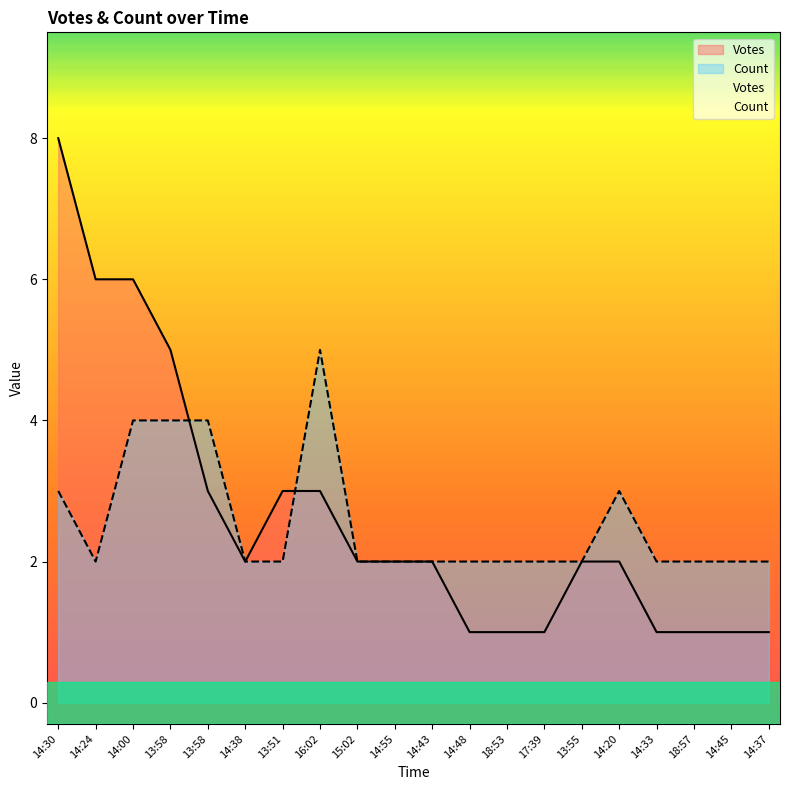

Which has a higher value, 14:20 or 18:57?

14:20